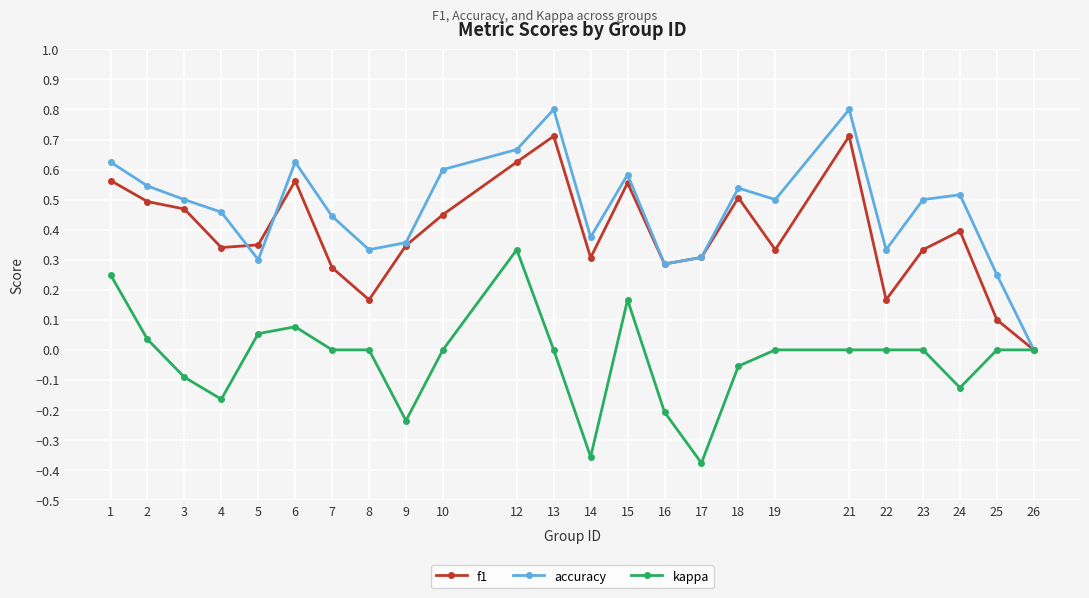

What is the total value across all series at 1?

1.4